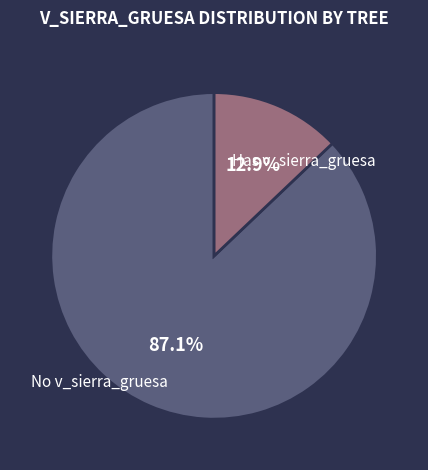

How many segments does this pie chart have?

2